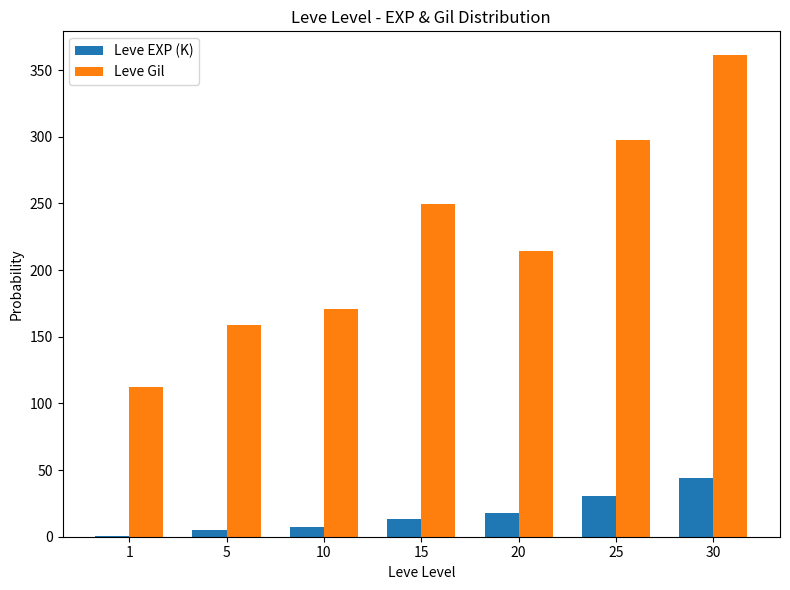

How many series are shown in this chart?

2